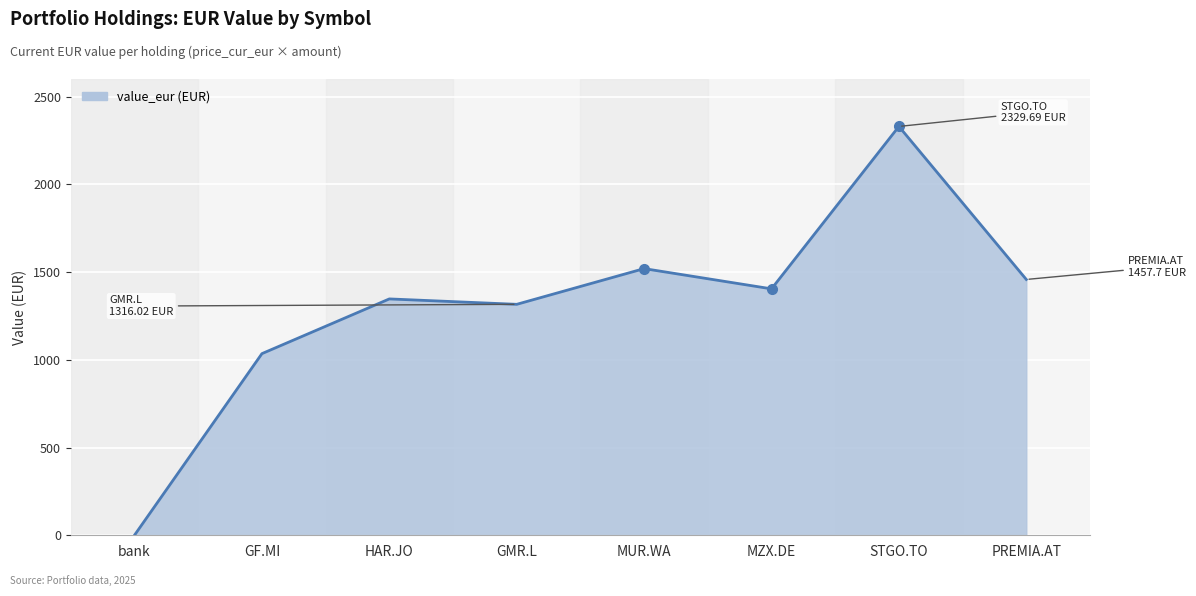

Which has a higher value, GF.MI or GMR.L?

GMR.L